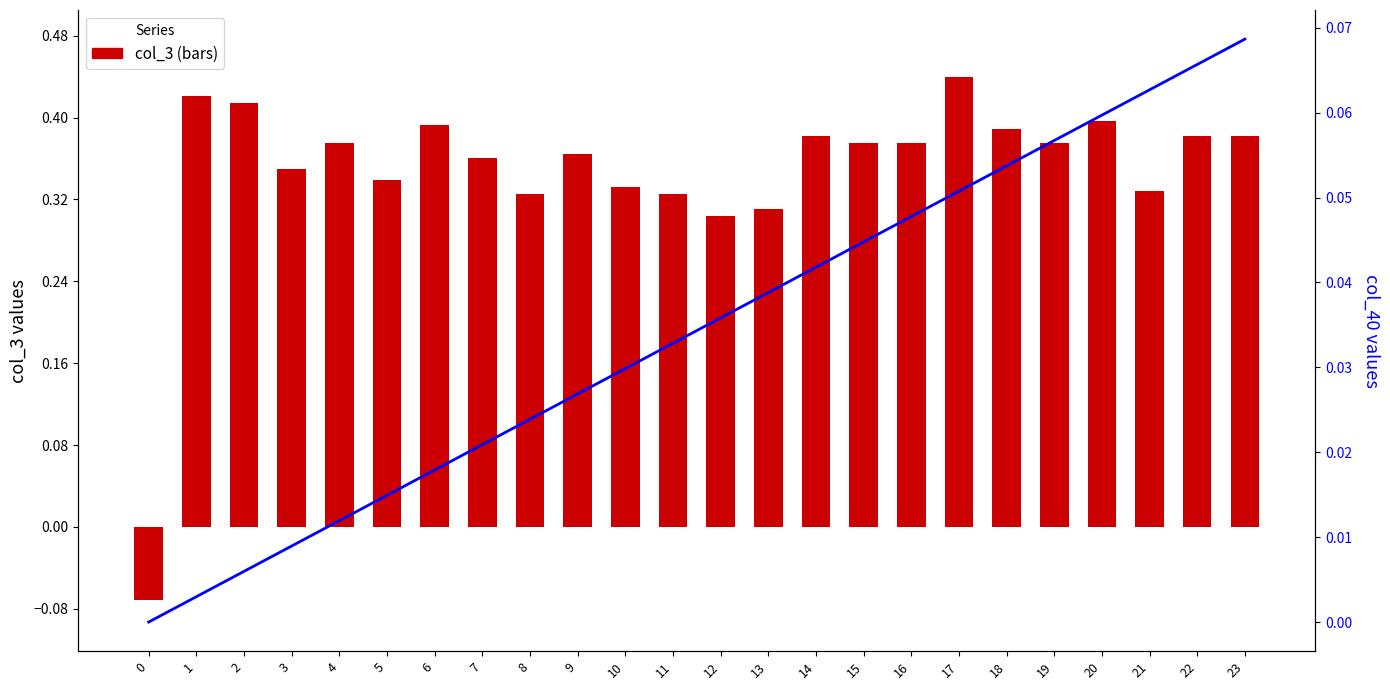

What is the value of the col_40 (line) bar at the 22nd from the left?

0.1